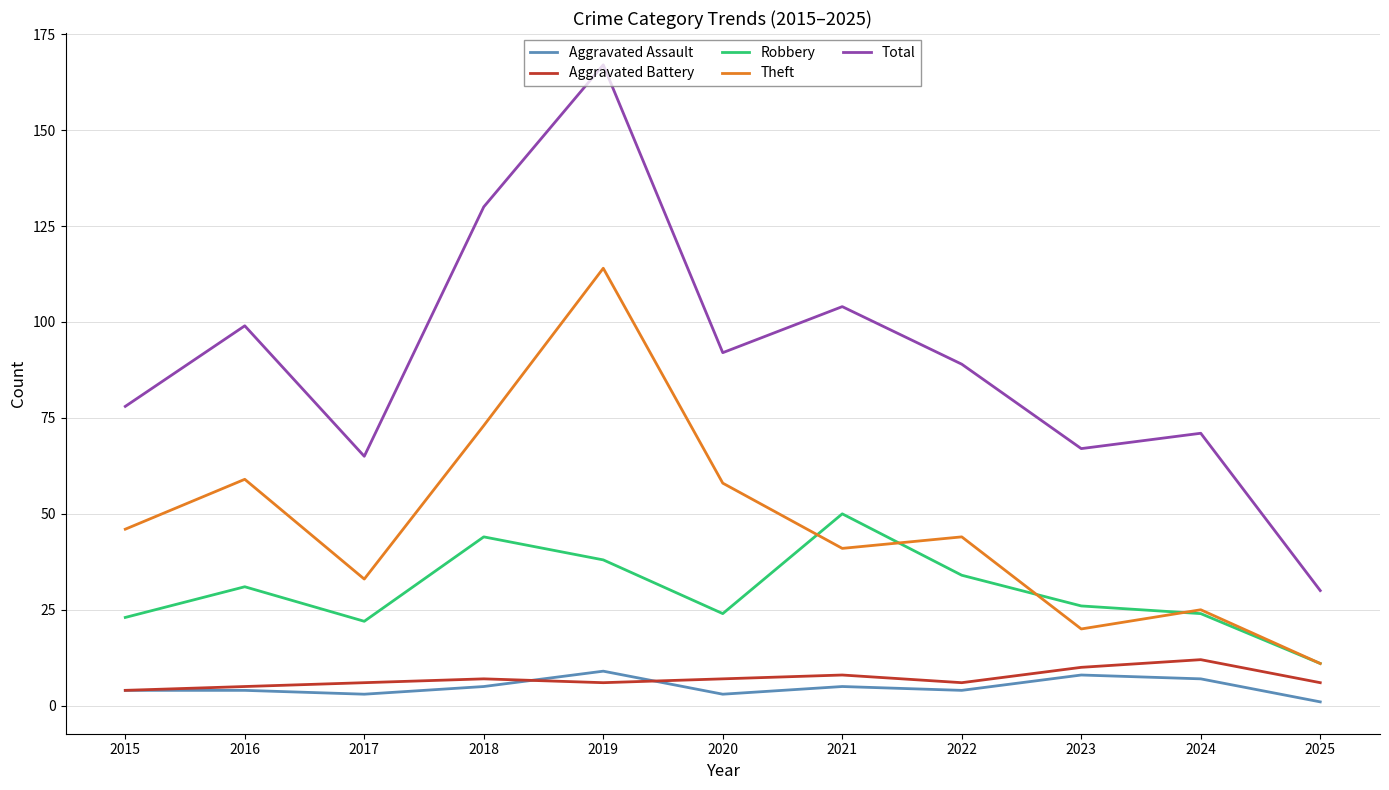

Which series has the widest spread of values?

Total